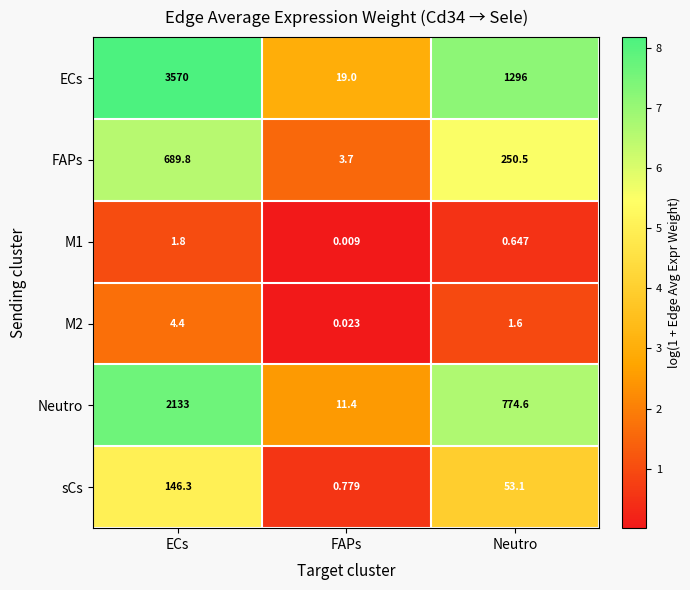

List the series in order of their peak value, lowest first.

M1, M2, sCs, FAPs, Neutro, ECs